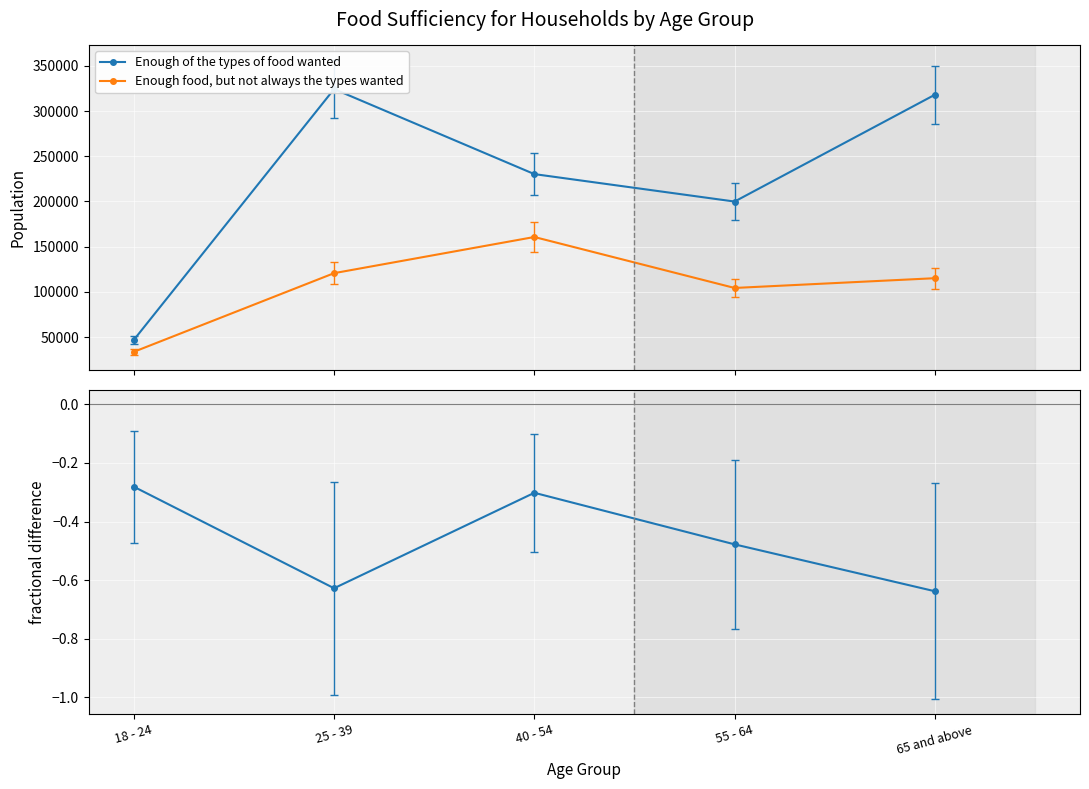

What is the maximum value for Enough food, but not always the types wanted?

160737